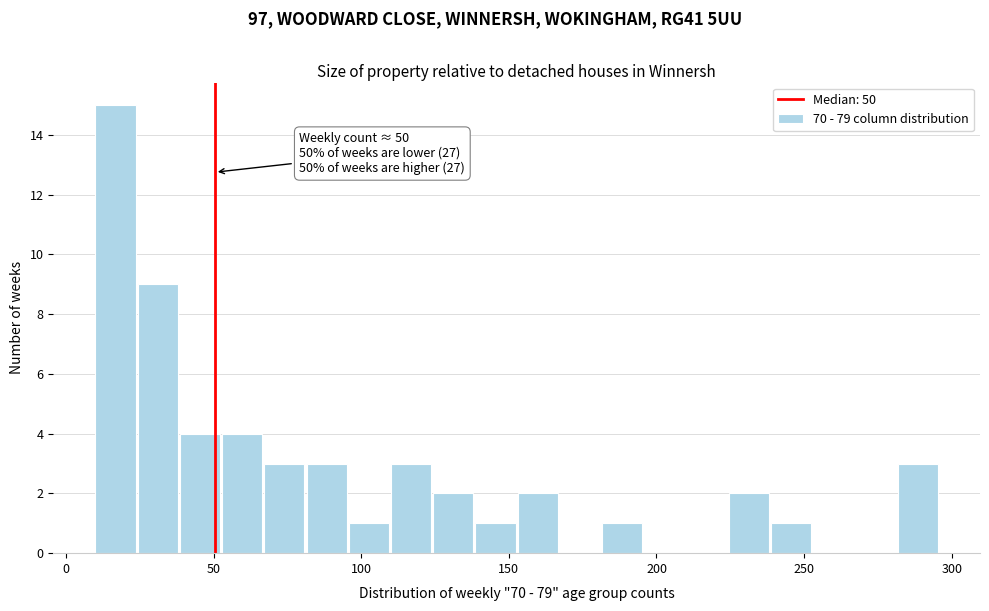

Read against the x-axis, roughly where is the centre of the tallest bar?

15